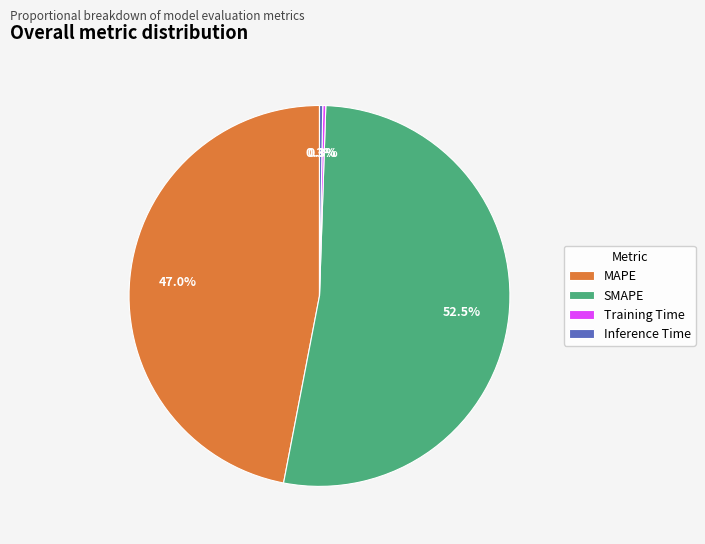

Which category has the biggest portion of the pie?

SMAPE